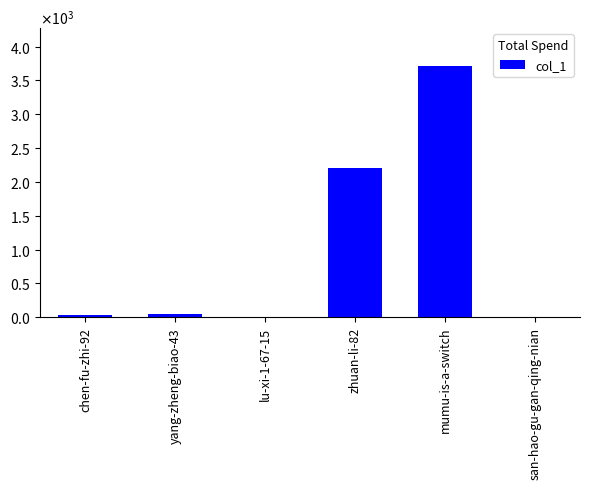

Which label corresponds to the smallest value in the chart?

lu-xi-1-67-15